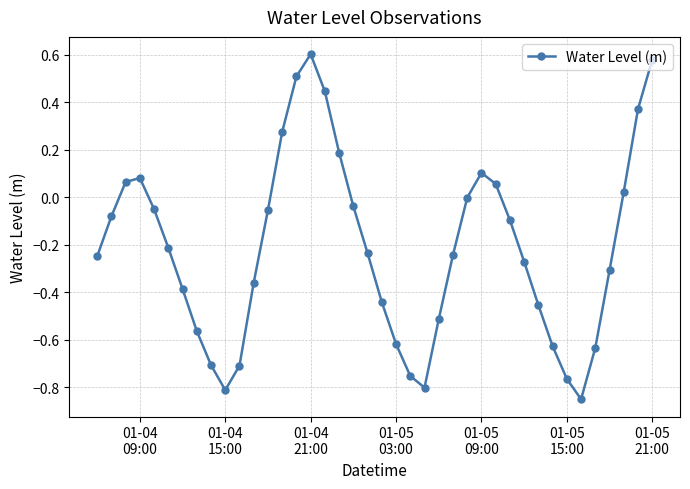

What is the difference between the maximum and minimum values?

1.5